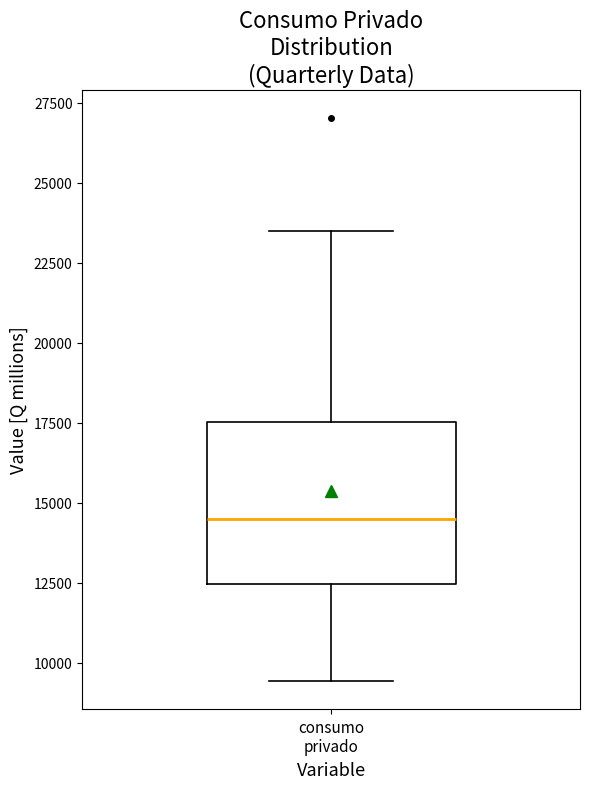

Transcribe this box plot: give where the median line is, the range the box spans, and where the two whiskers end, as read against the y-axis. The values are not printed on the chart, so give them approximately, as read against the axis.

median 14500, box 12500 to 17500, whiskers 9500 to 23500